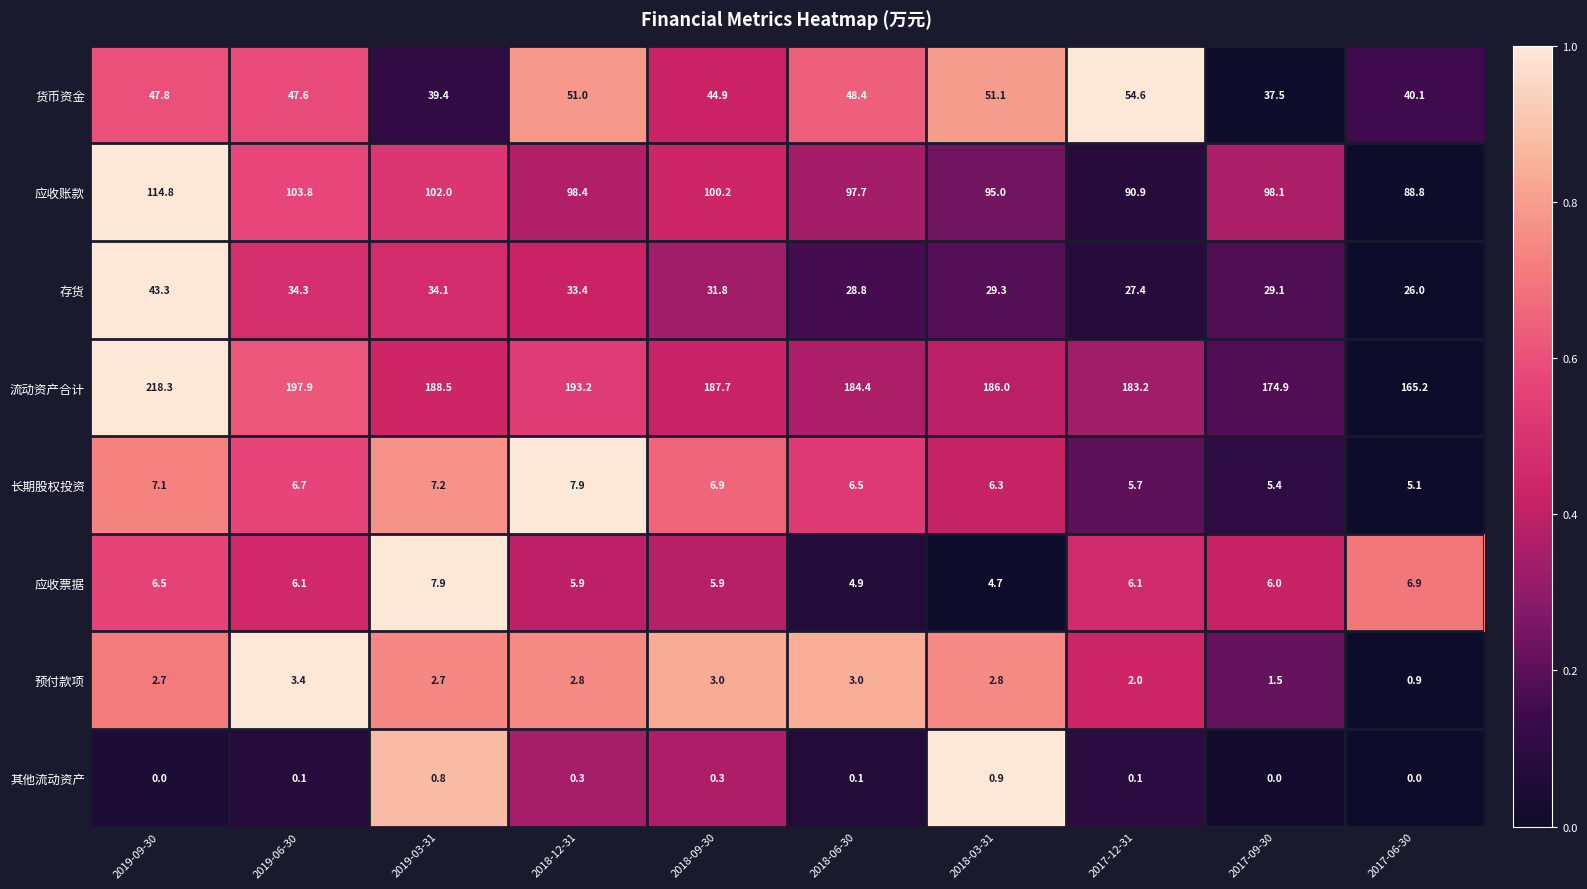

What is the difference between the second highest and minimum values in the 存货 series?

8.3